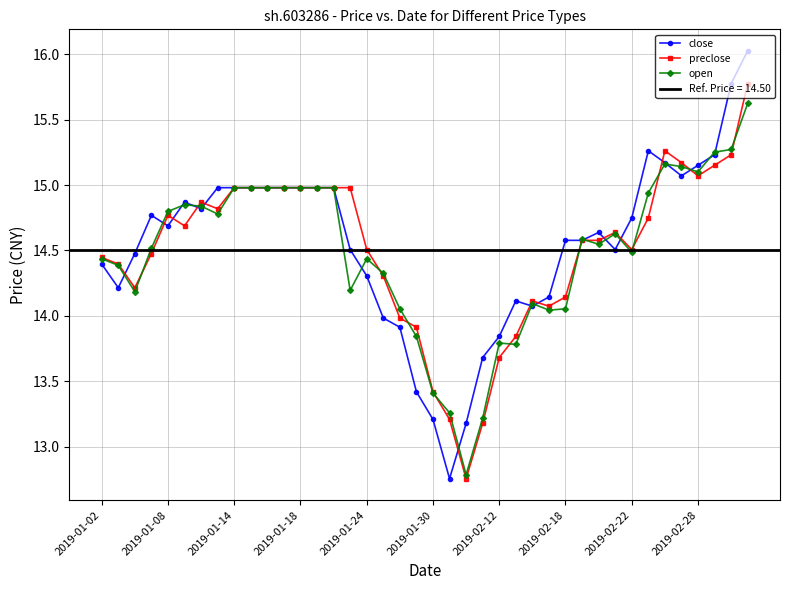

In close, how many points are higher than both neighbors (excluding endpoints)?

5